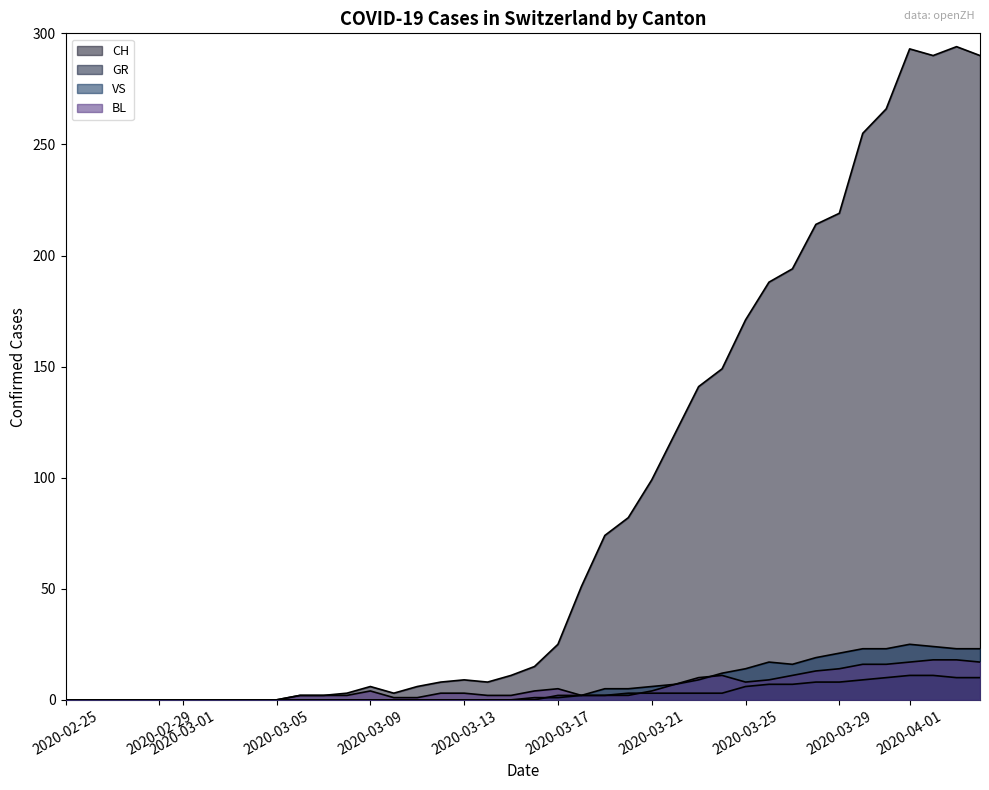

How many data points in CH are less than 15?

20